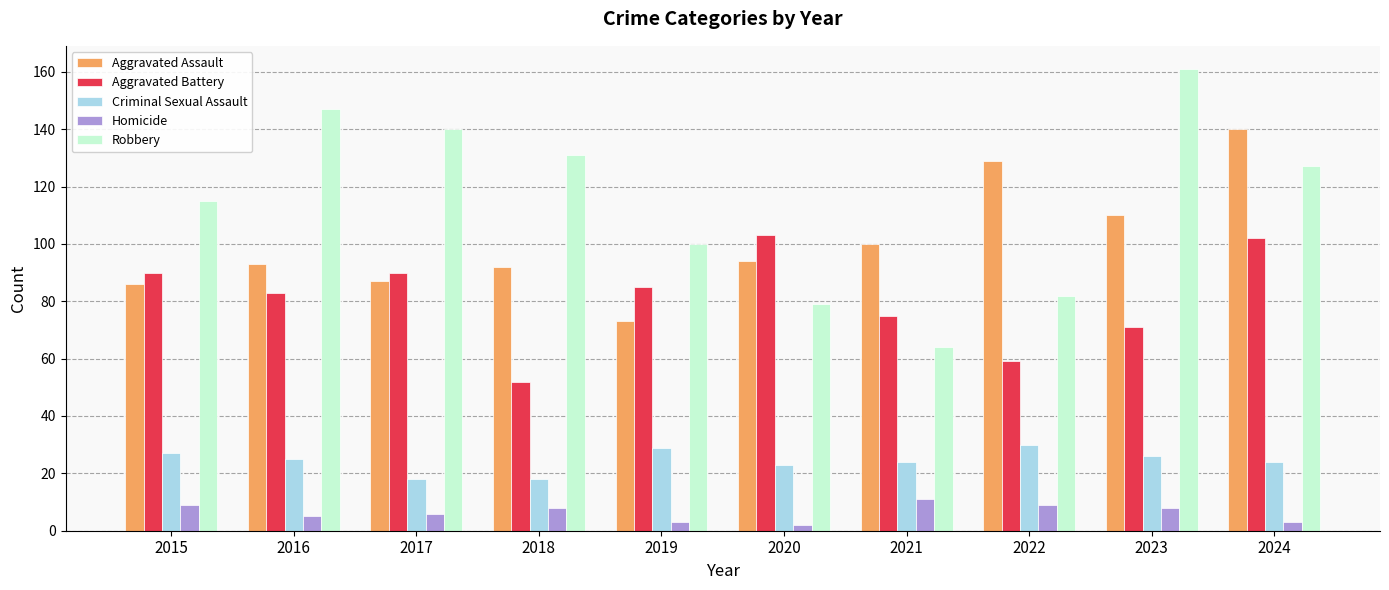

Is the value of Aggravated Assault at 2015 greater than the value of Homicide at 2022?

Yes